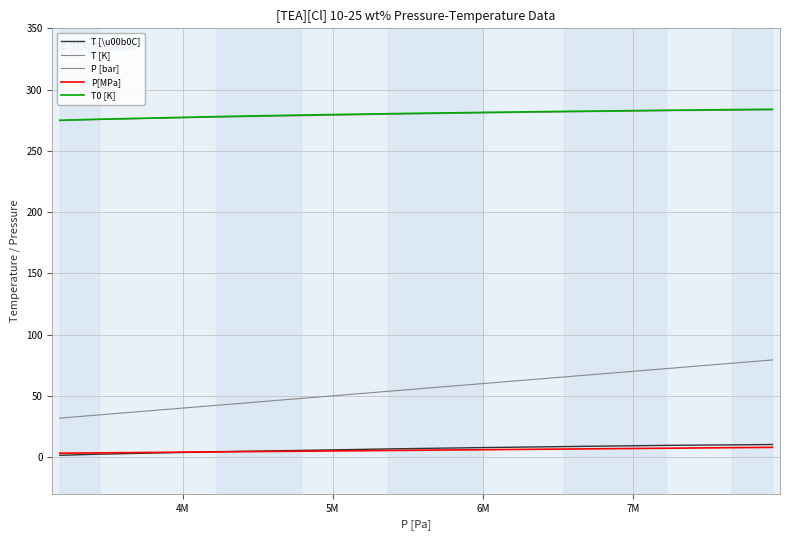

How many values in the T0 [K] series are below 281?

5